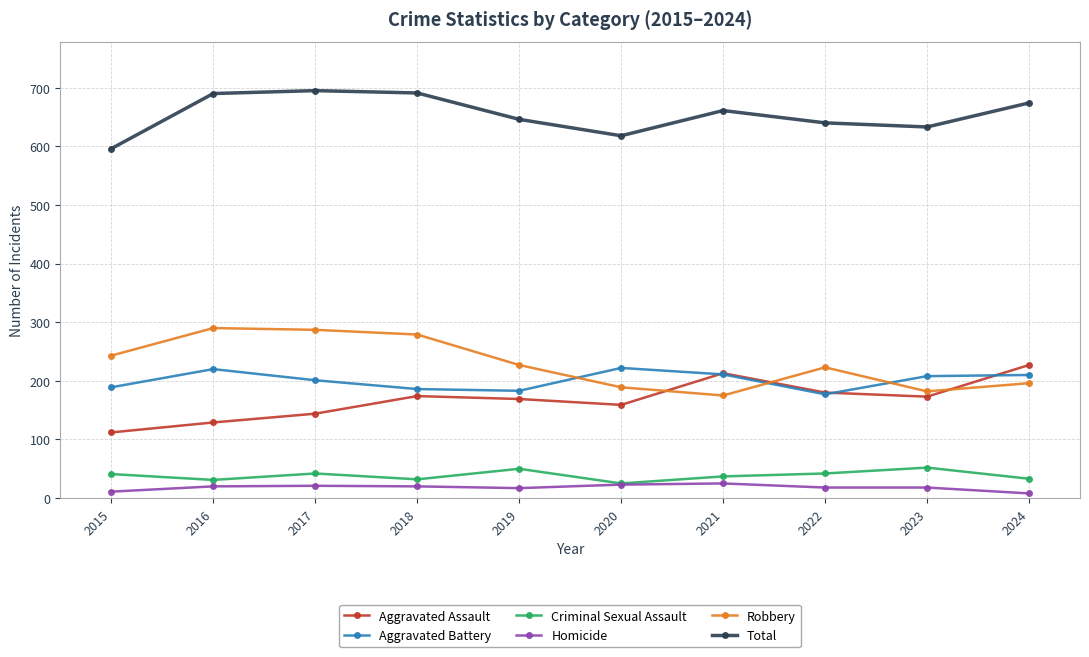

Is this an area chart (filled region under the line)?

No